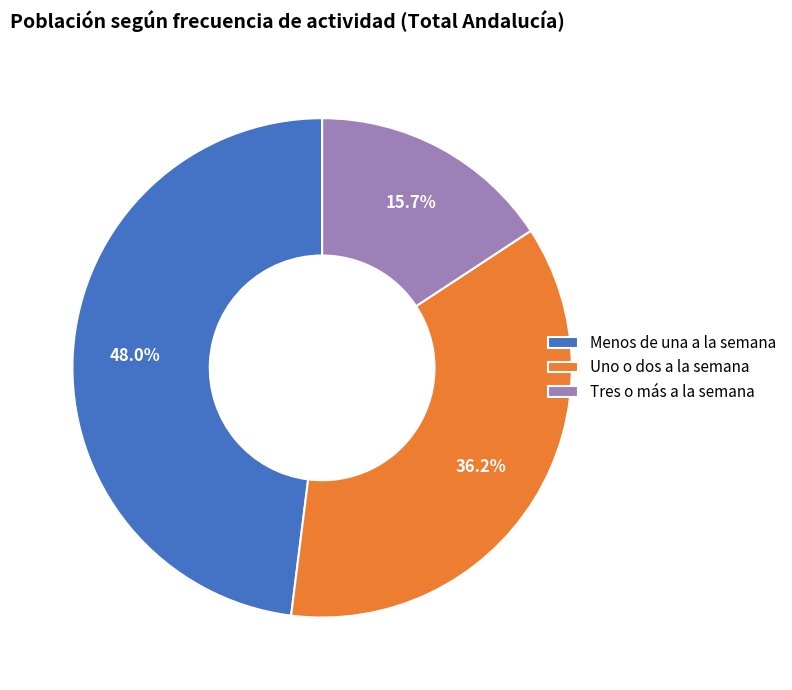

To the nearest percent, what portion does Uno o dos a la semana represent?

36%